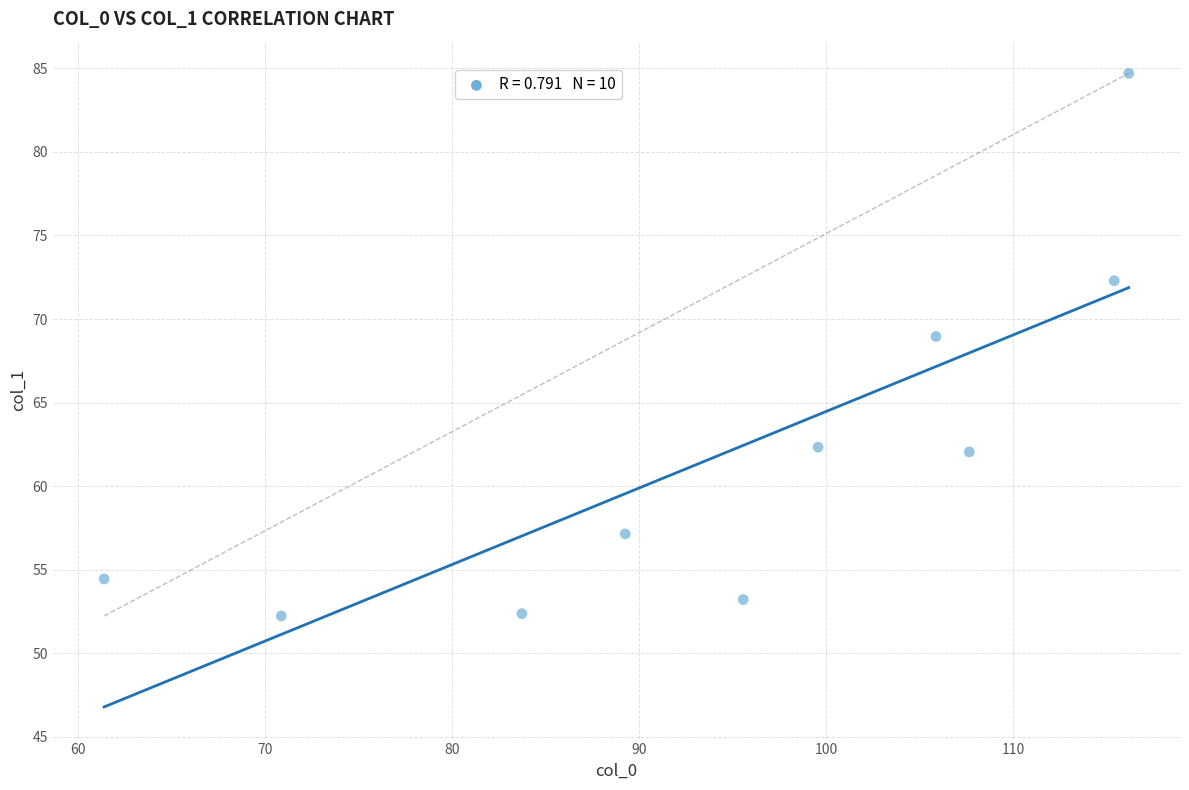

What is the average Y value?

62.0